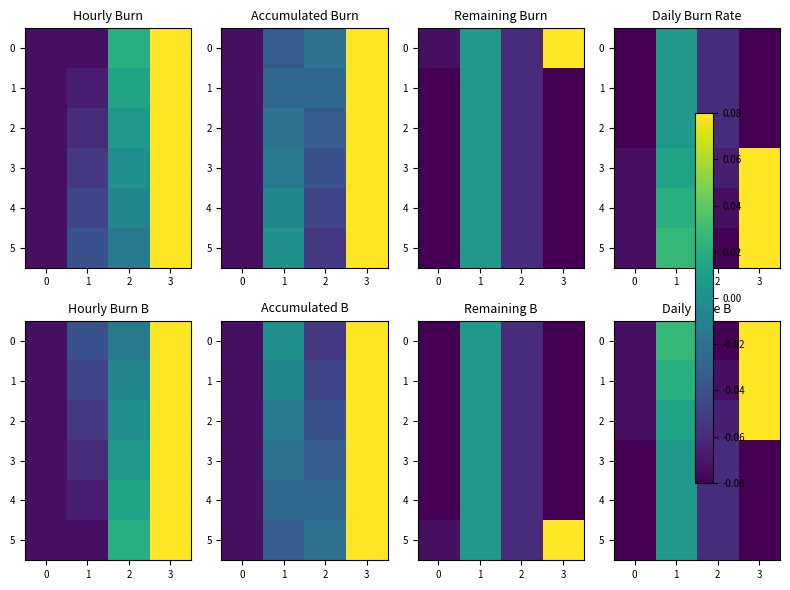

The value of 5 at 3 is -0.1. True or false?

True